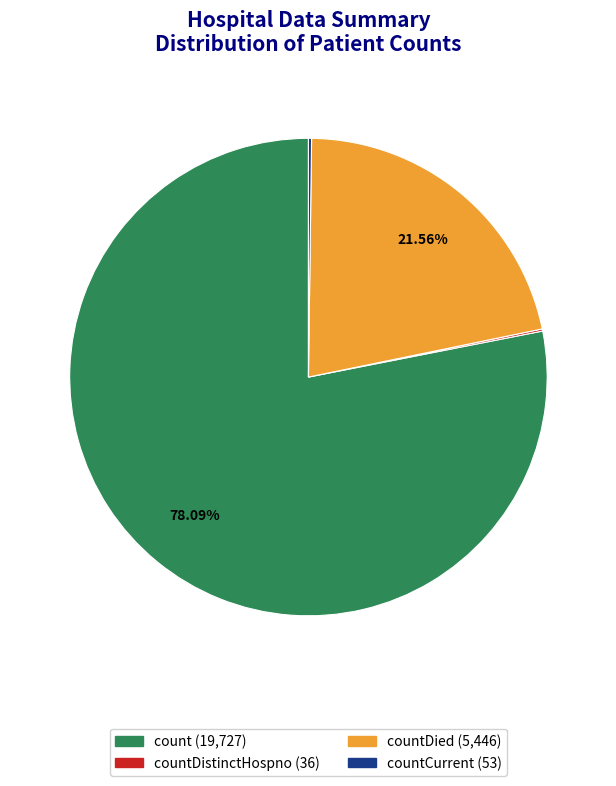

Which slice represents more than half of the pie?

count (19,727)